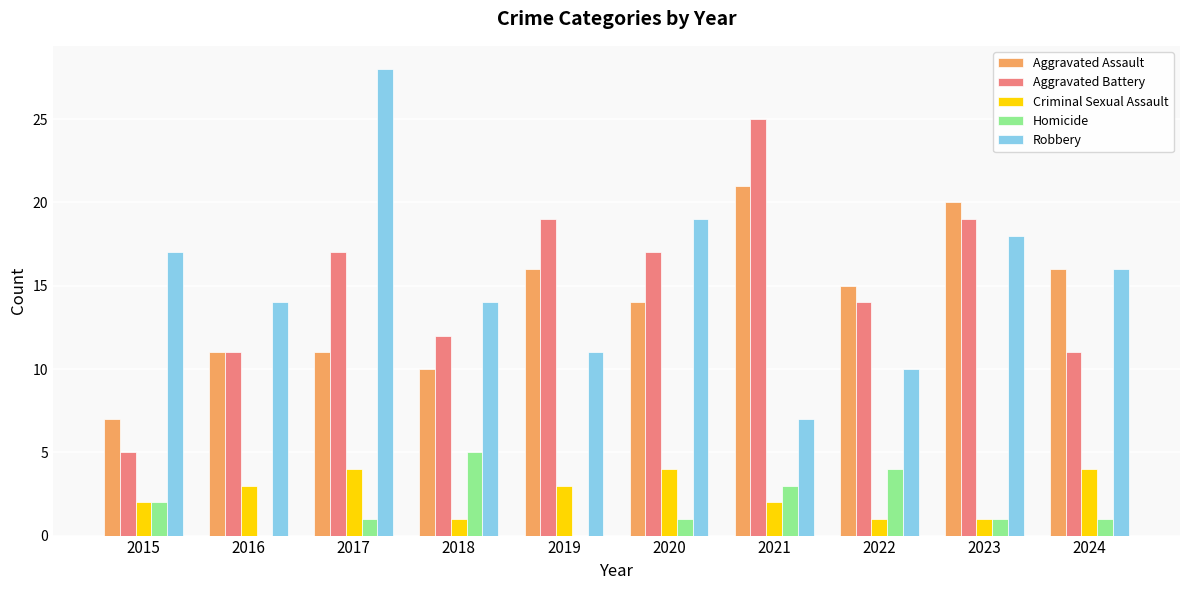

At which label does Aggravated Battery reach its peak?

2021